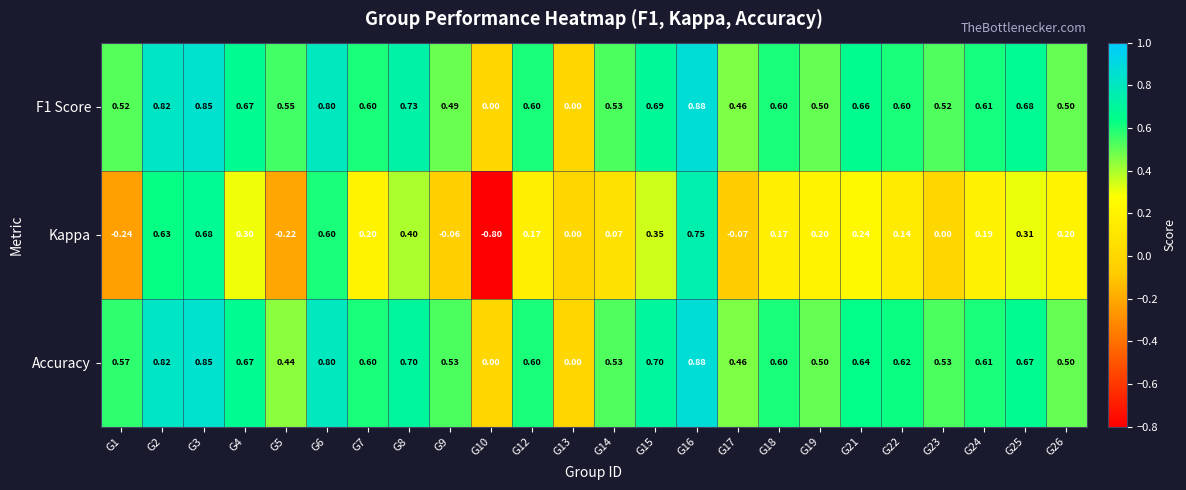

Rank the series at G23 from lowest to highest value.

Kappa, F1 Score, Accuracy